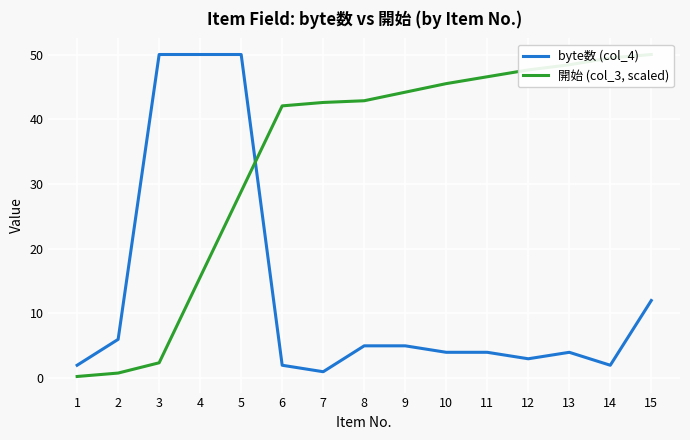

At which label does 開始 (col_3, scaled) reach its minimum?

1